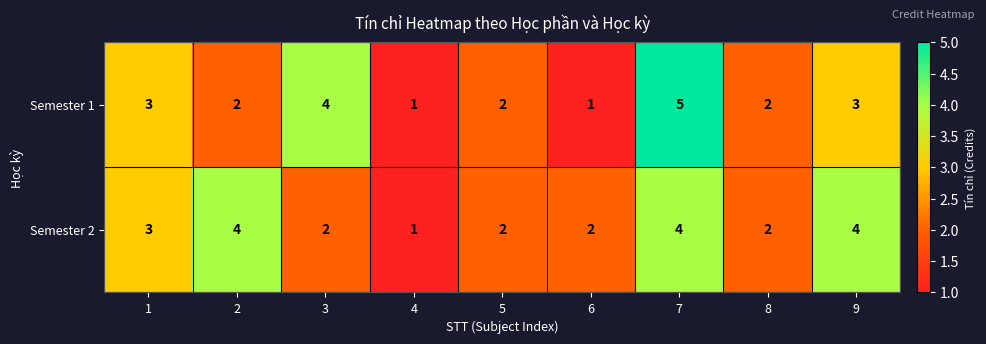

What is the difference between the maximum and second lowest values in the Semester 1 series?

4